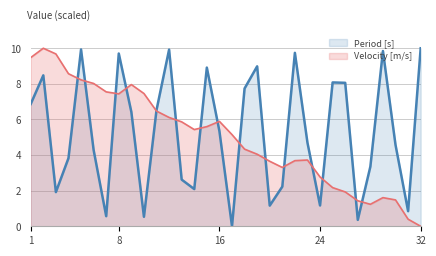

How many distinct data groups are displayed?

2